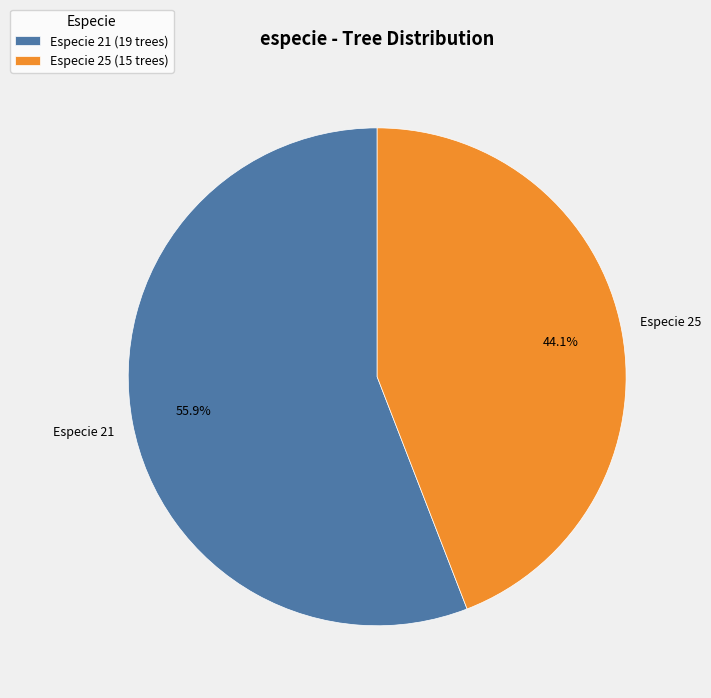

Rank the categories by value from lowest to highest.

Especie 25 (15 trees), Especie 21 (19 trees)